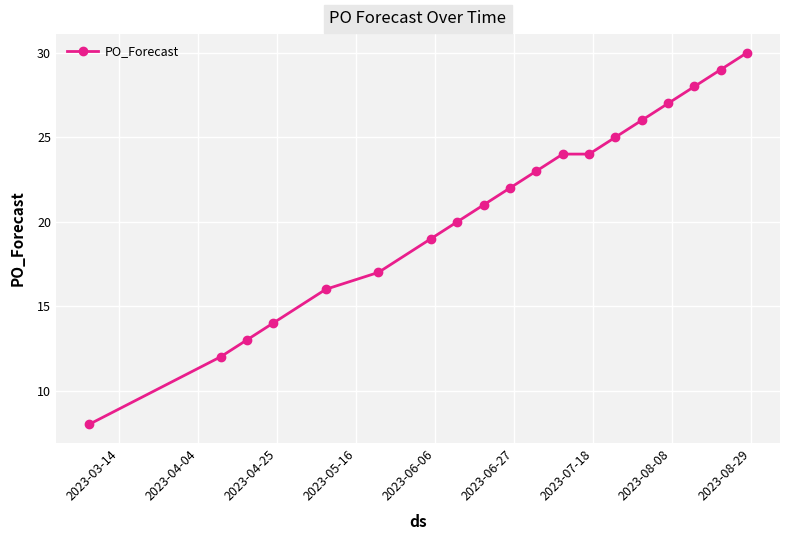

What is the average value?

21